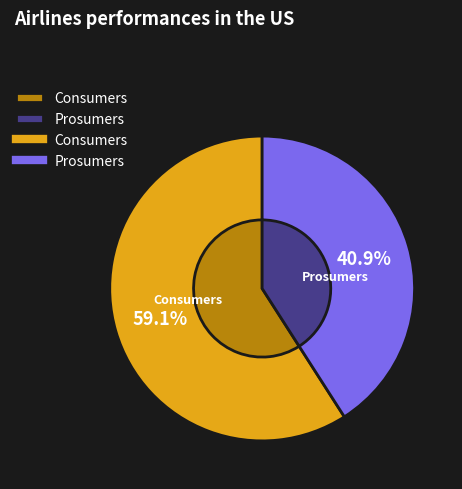

Combined, do Consumers and Prosumers account for over 50%?

Yes